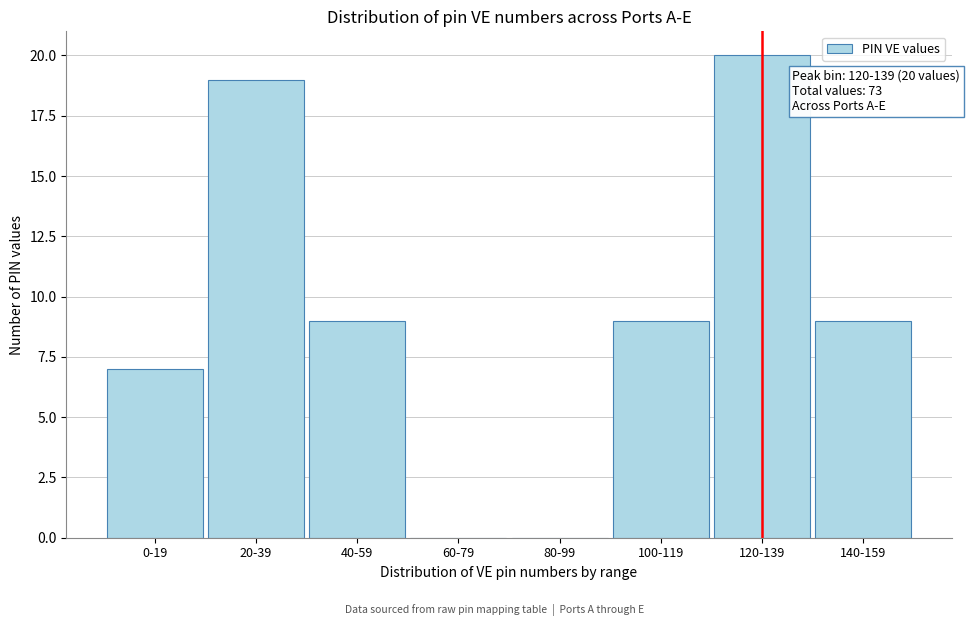

Reading right to left, extract all data points from this chart.

140-159=9	120-139=20	100-119=9	80-99=0	60-79=0	40-59=9	20-39=19	0-19=7